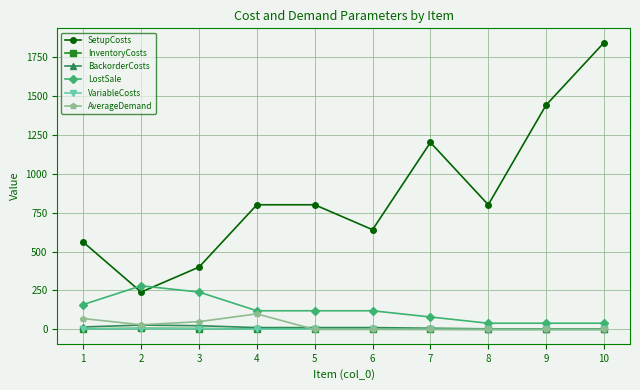

The value of AverageDemand at 1 is 70. True or false?

True